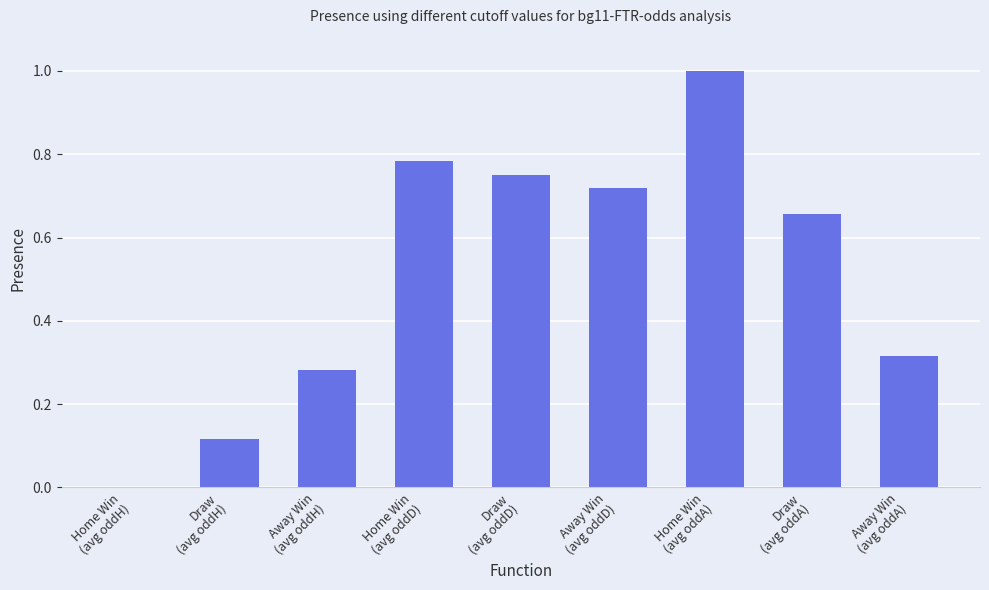

What is the sum of all values?

4.6